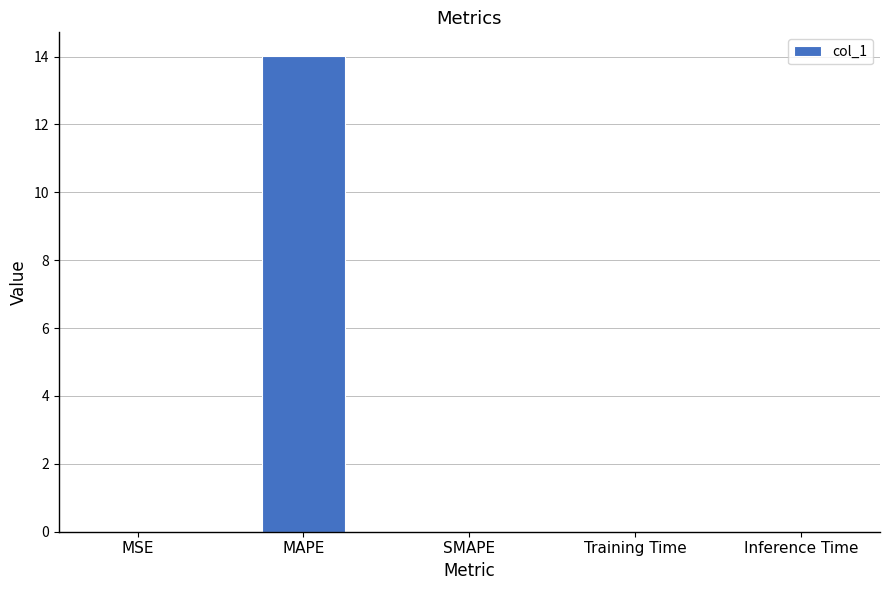

Are the bars horizontal?

No